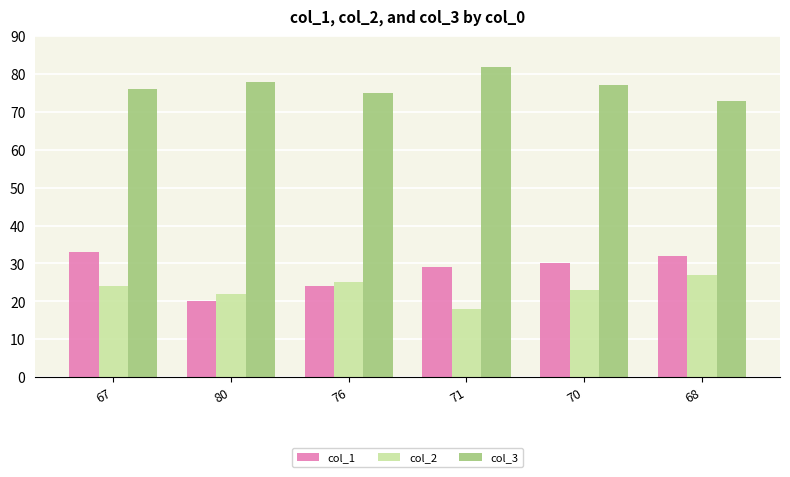

What position from the right is 70?

2